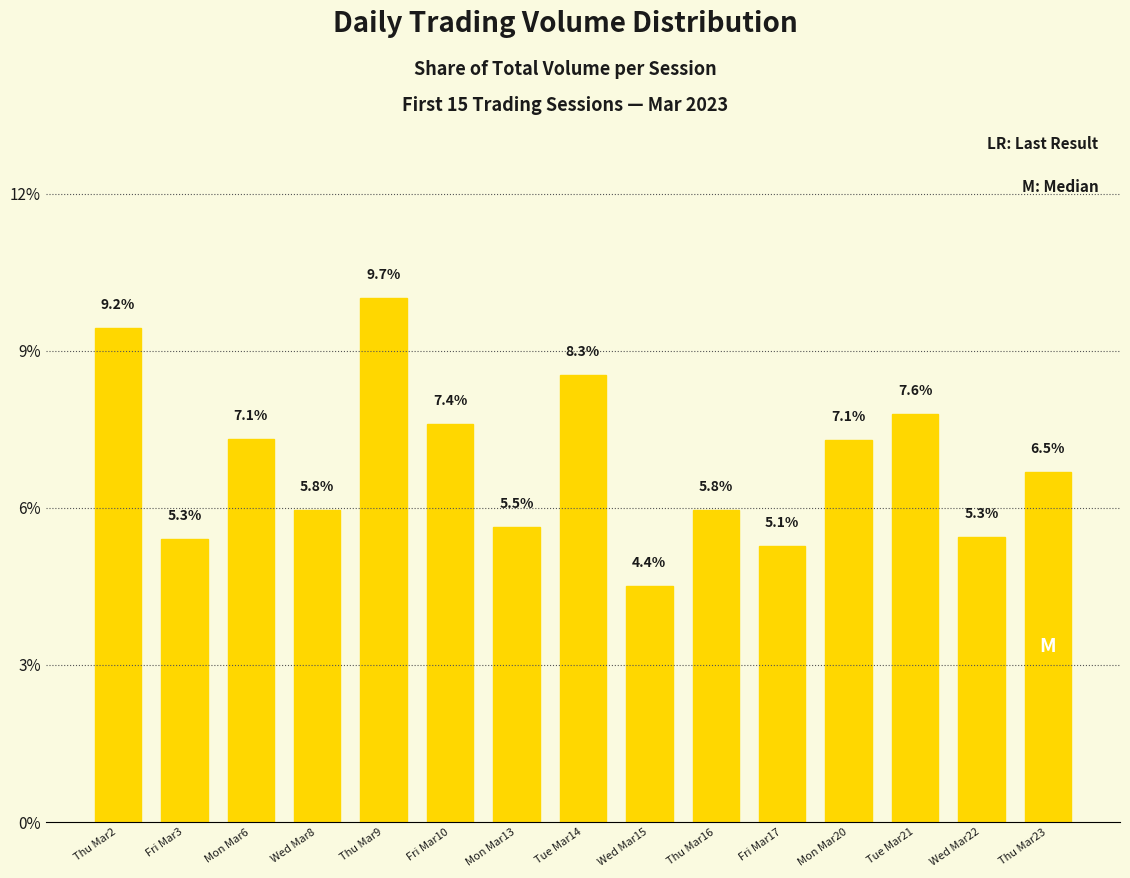

What is the label of the 1st bar from the left?

Thu Mar2